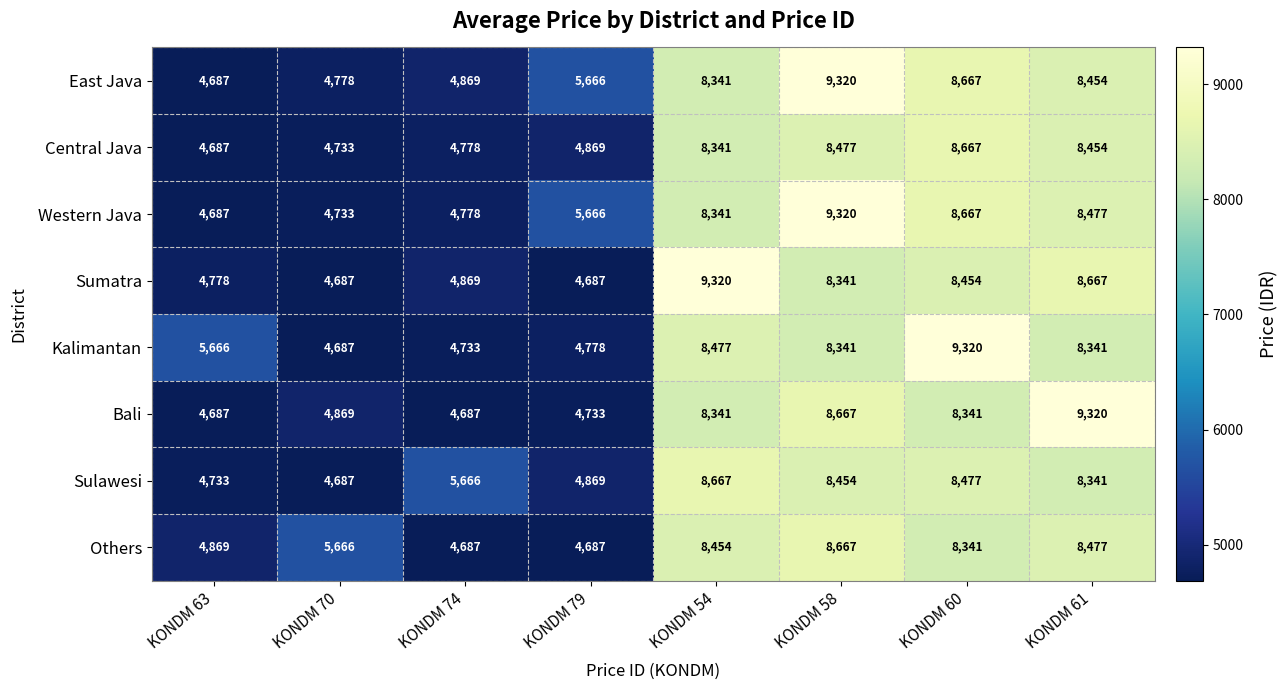

How many data points in Others are less than 8341?

4